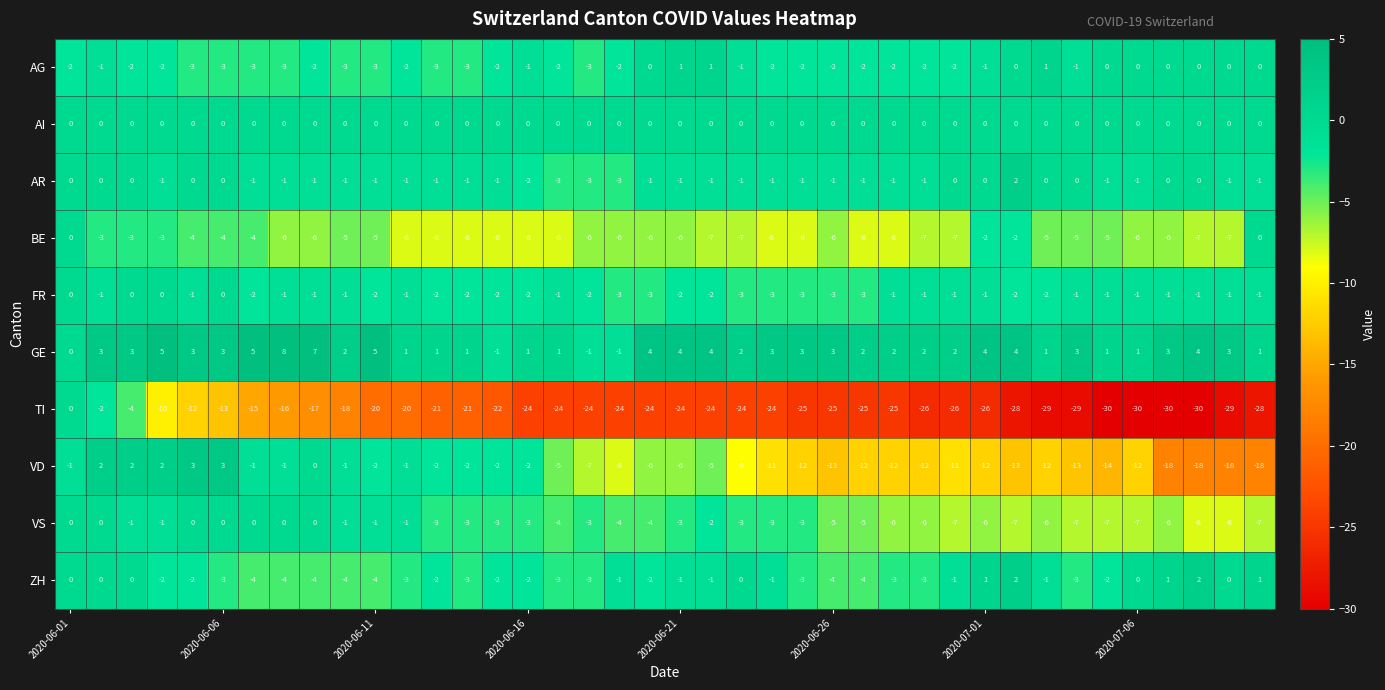

What is the difference between the maximum and minimum values in the GE series?

9